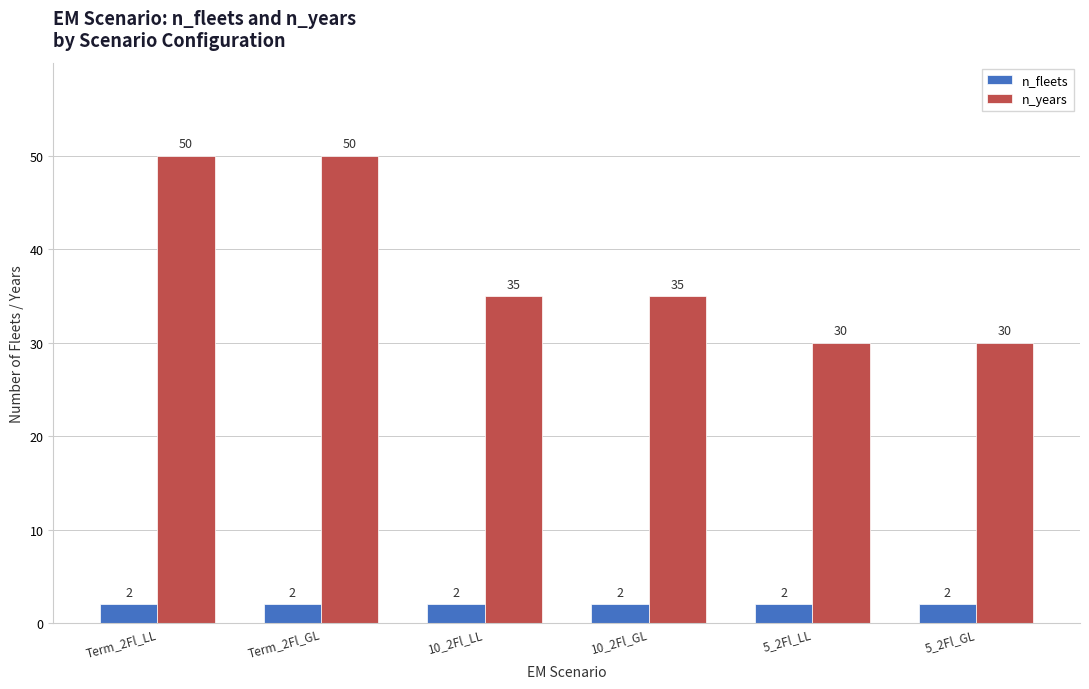

How many distinct data groups are displayed?

2